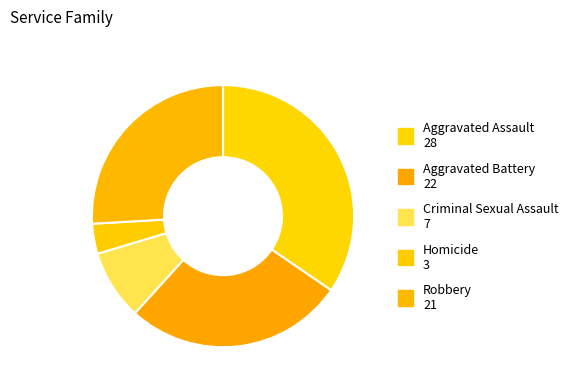

Is there any slice that represents more than half of the pie?

No